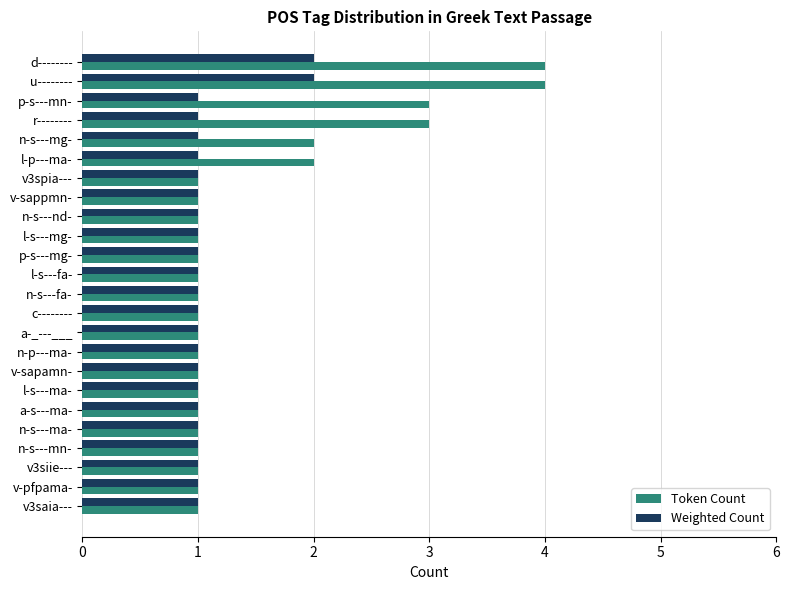

What is the difference between the maximum and minimum values in the Token Count series?

3